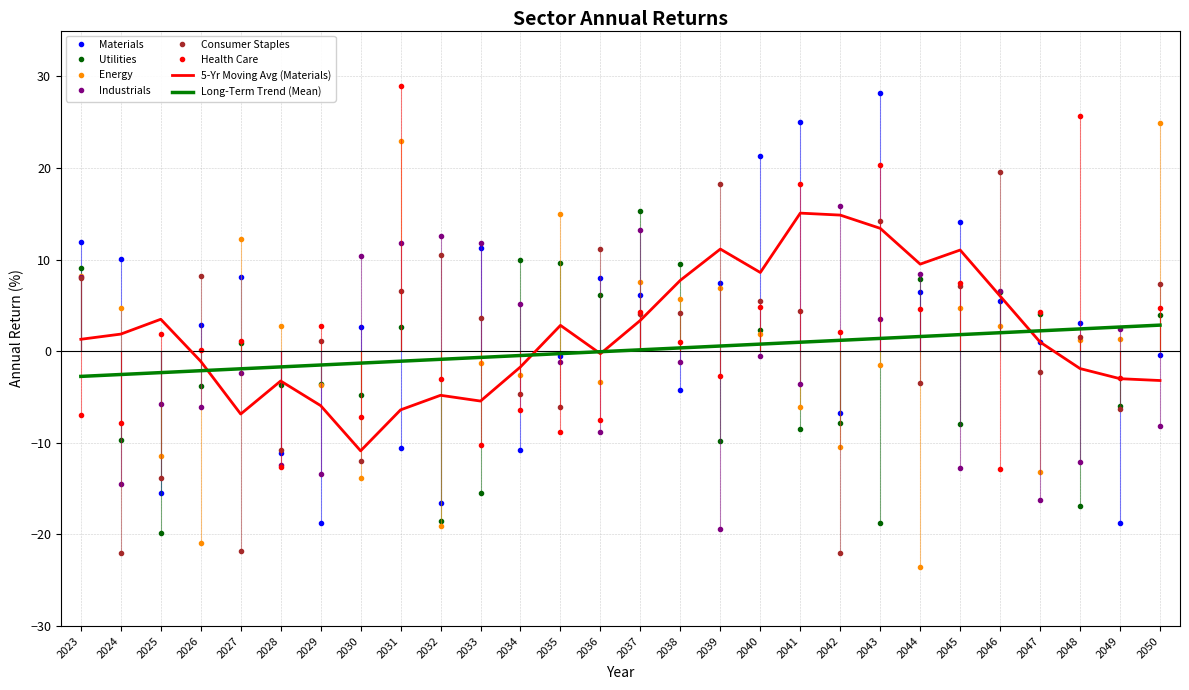

Which series has the largest total across all categories?

Materials